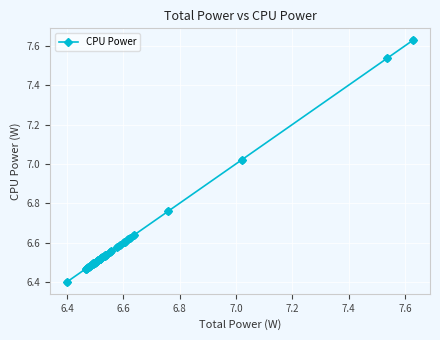

What is the smallest value displayed?

6.4